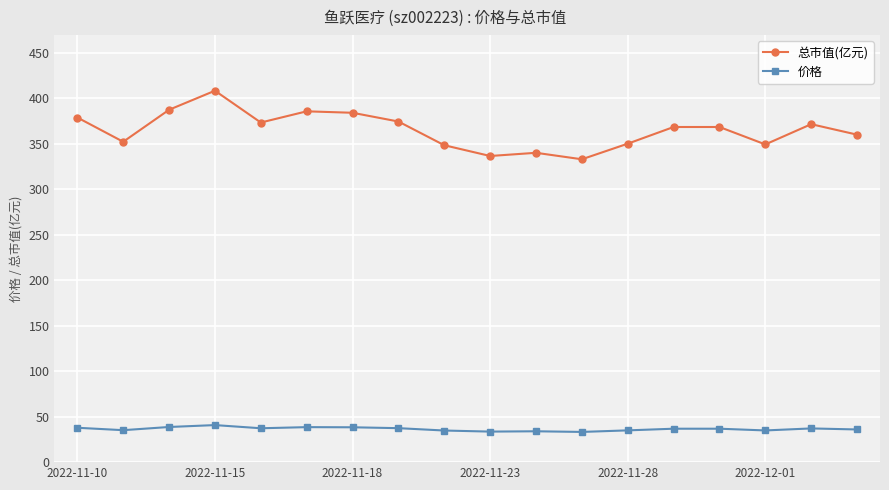

What are all the series names shown in the legend?

总市值(亿元), 价格